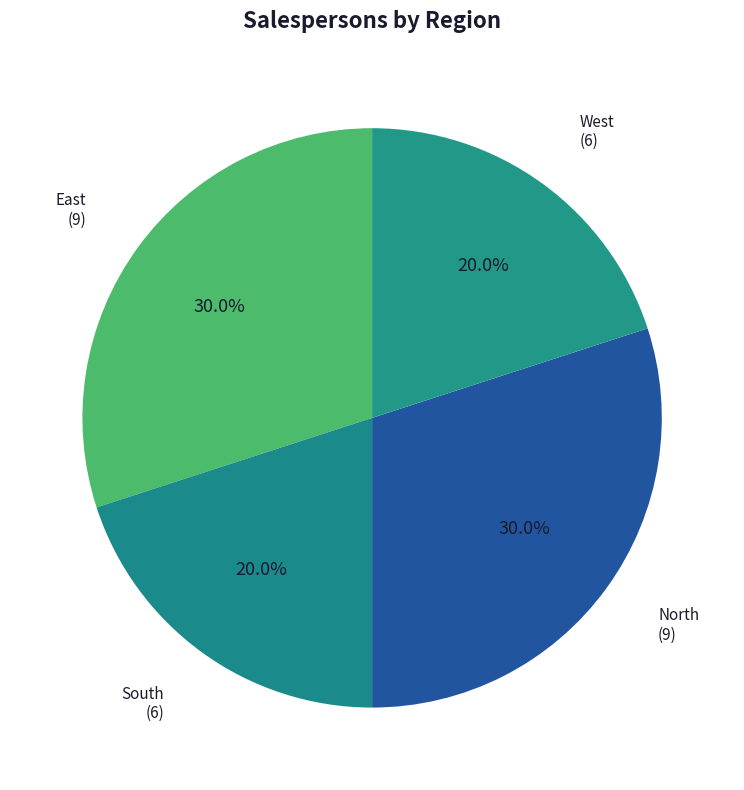

How many segments does this pie chart have?

4